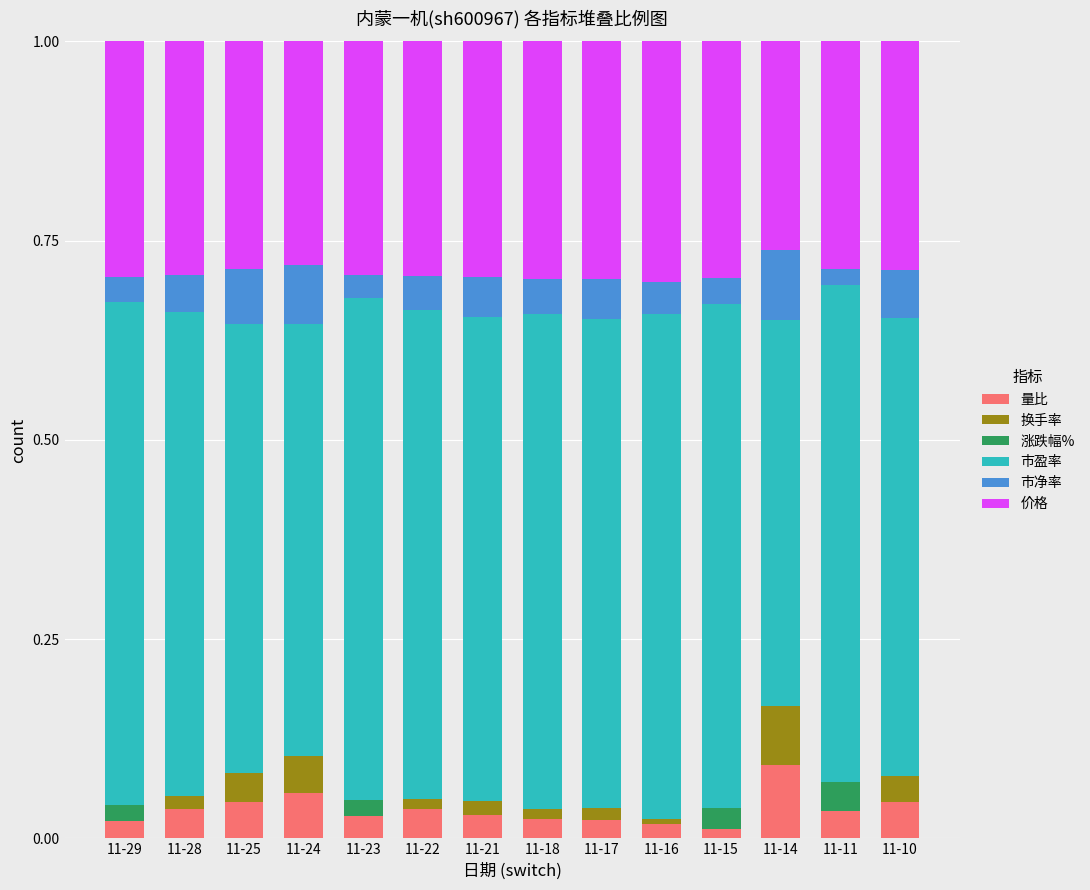

At which label does 量比 reach its peak?

11-14